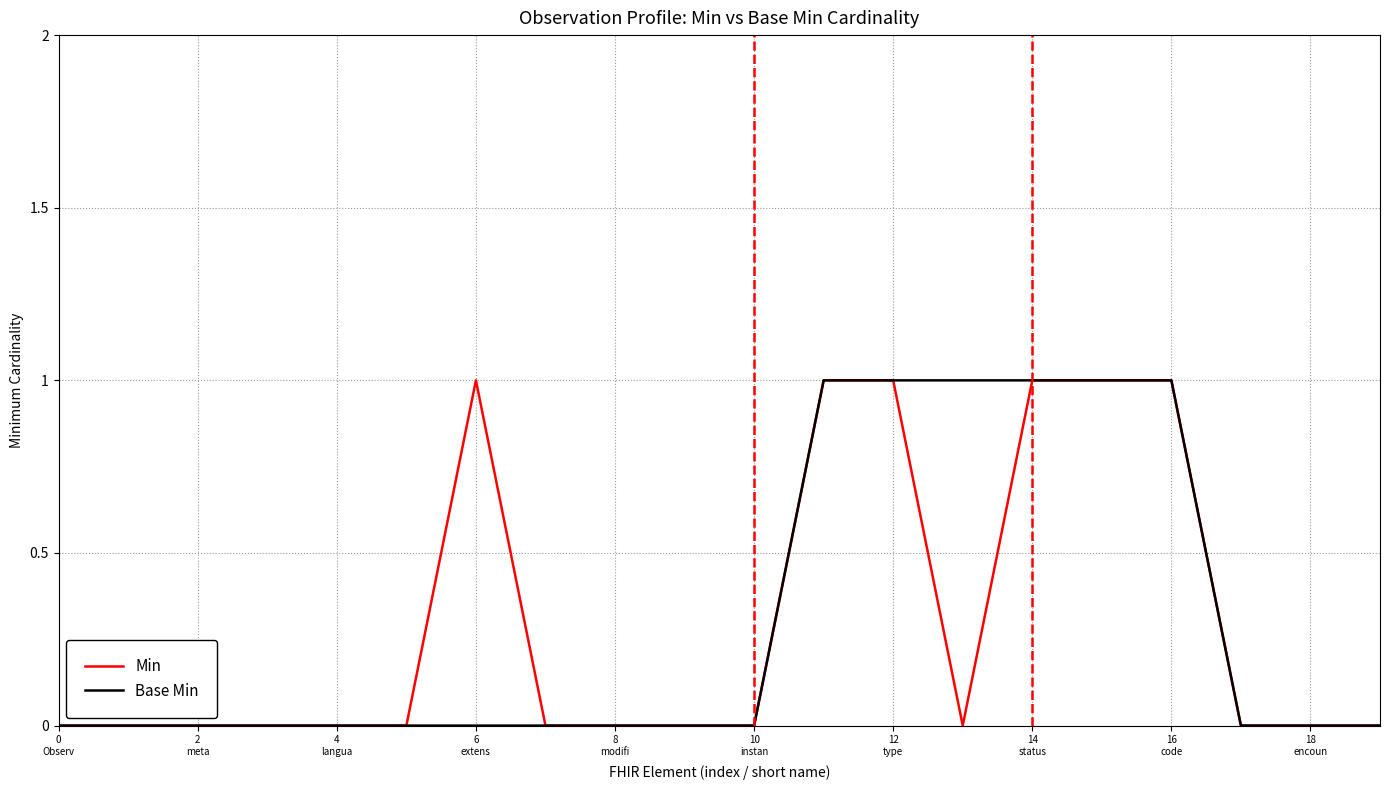

Which category has the highest value across all series?

6 extens